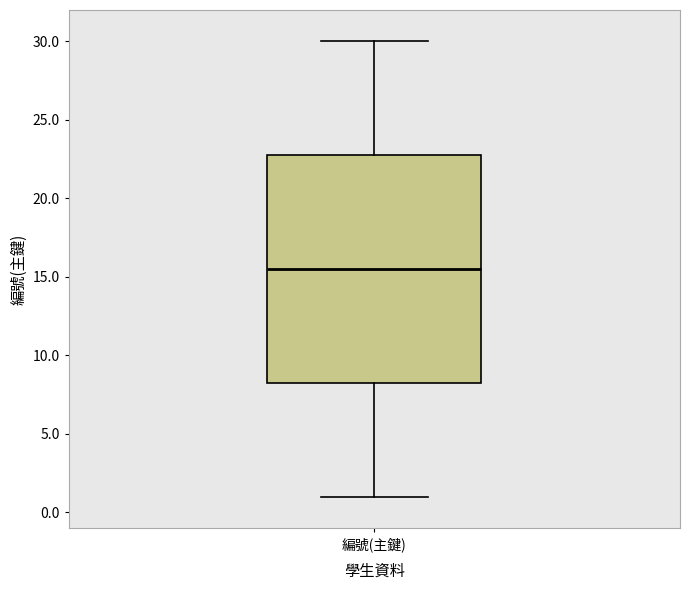

Read this box plot against the y-axis: the position of the median line, the range covered by the box, and the ends of both whiskers. The values are not printed on the chart, so give them approximately, as read against the axis.

median 15.5, box 8.5 to 23.0, whiskers 1.0 to 30.0